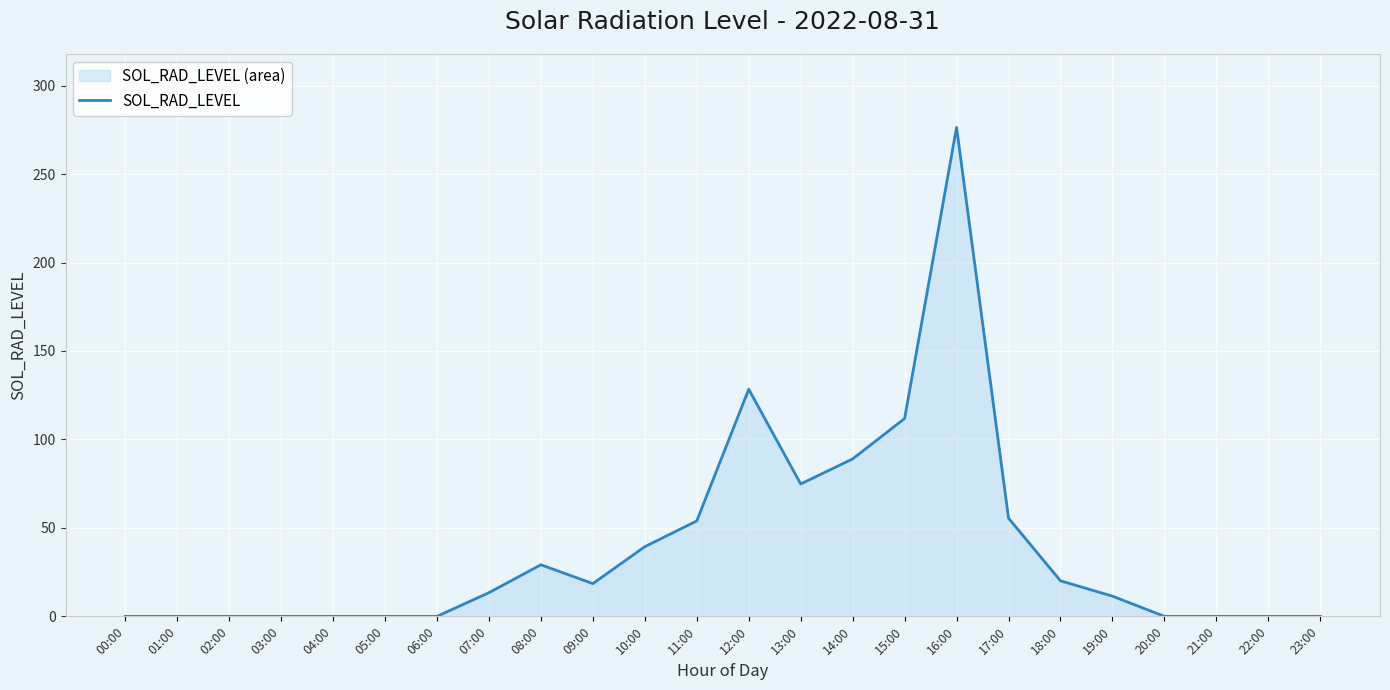

At which category does the chart reach its peak across all series?

16:00